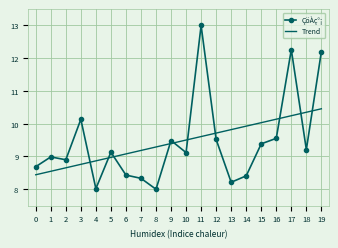

What are all the series names shown in the legend?

ÇöÀç°¡, Trend